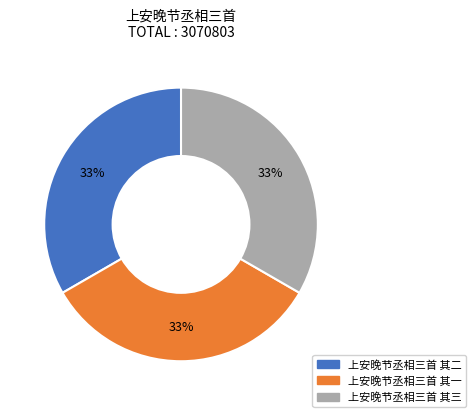

To the nearest percent, what percentage of the pie is 上安晚节丞相三首 其三?

33%